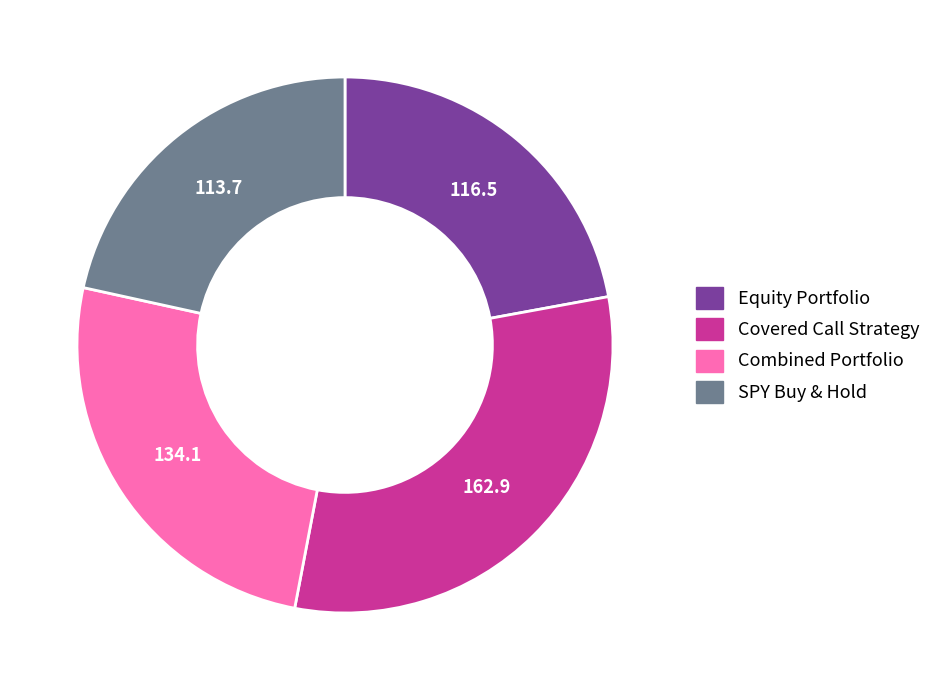

Rank the categories by value from lowest to highest.

SPY Buy & Hold, Equity Portfolio, Combined Portfolio, Covered Call Strategy